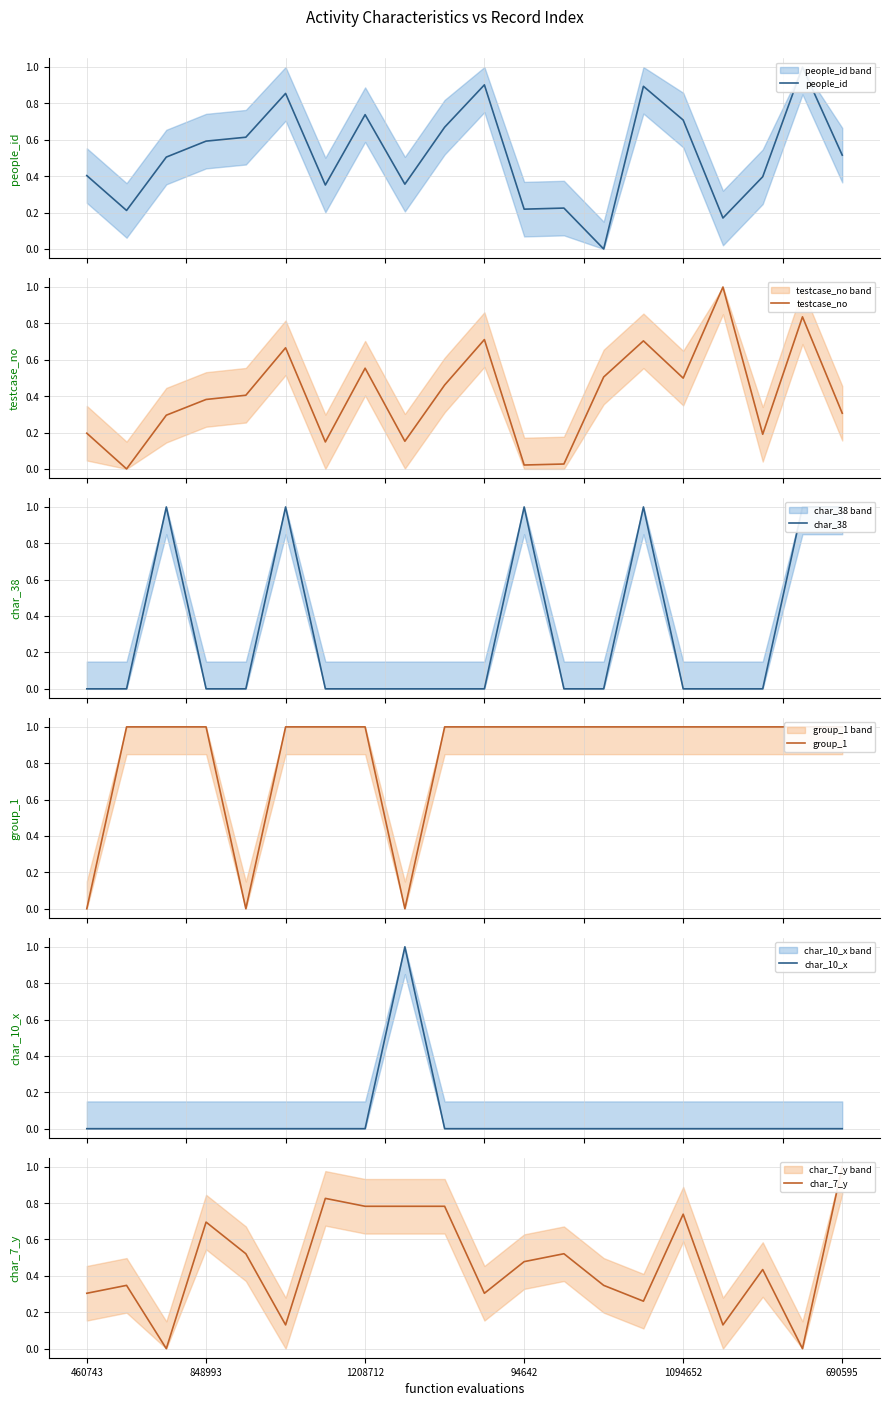

The value of group_1 at 9 is 0.3. True or false?

False